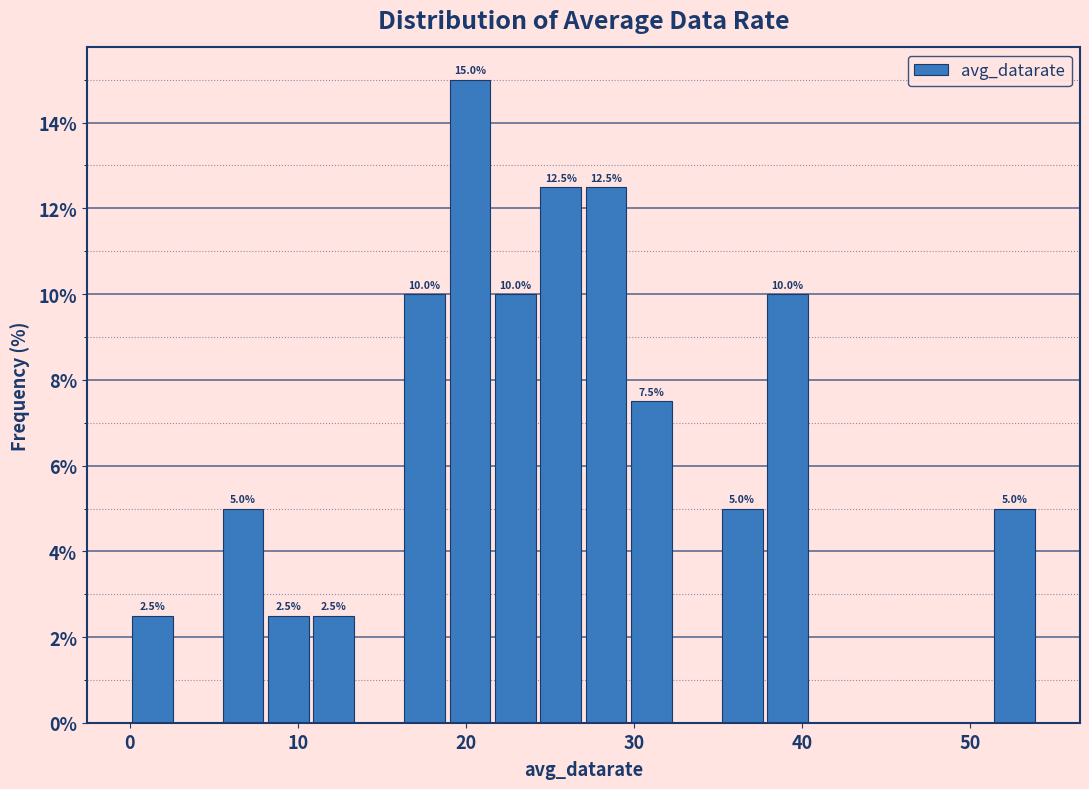

Read against the x-axis, roughly where is the centre of the tallest bar?

20